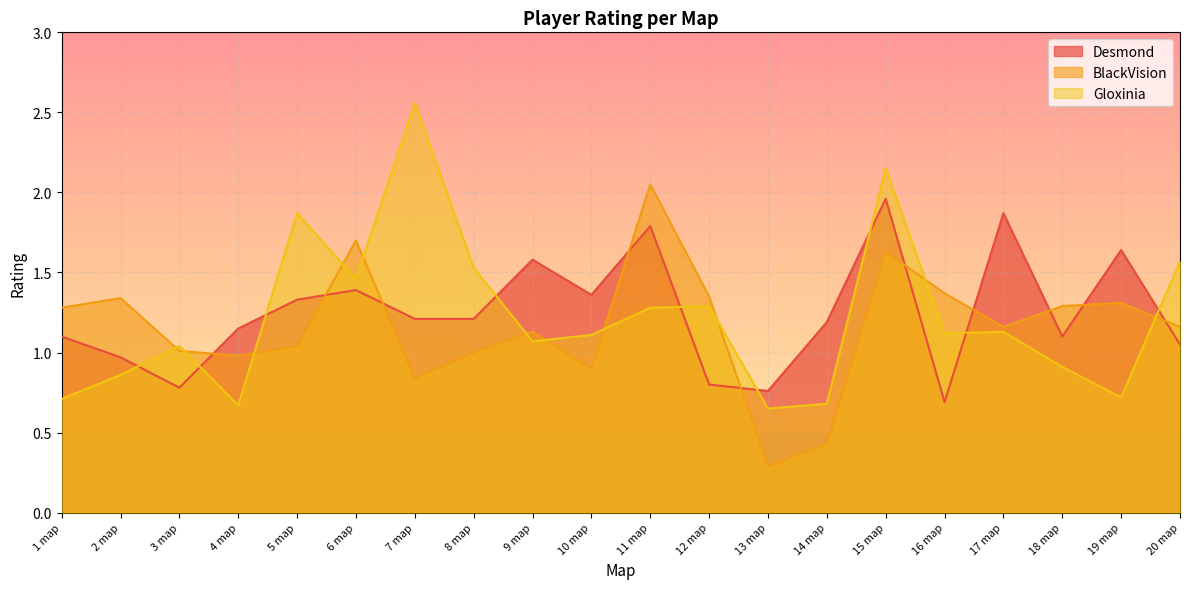

How many interior local valleys does the Gloxinia series have?

6